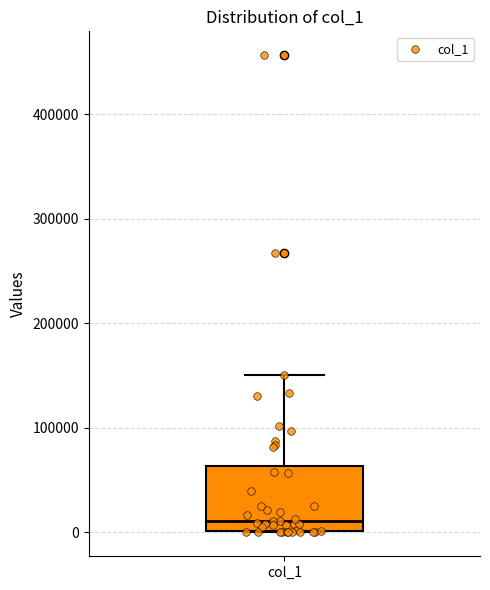

Read this box plot against the y-axis: the position of the median line, the range covered by the box, and the ends of both whiskers. The values are not printed on the chart, so give them approximately, as read against the axis.

median 10000, box 0 to 60000, whiskers 0 to 150000